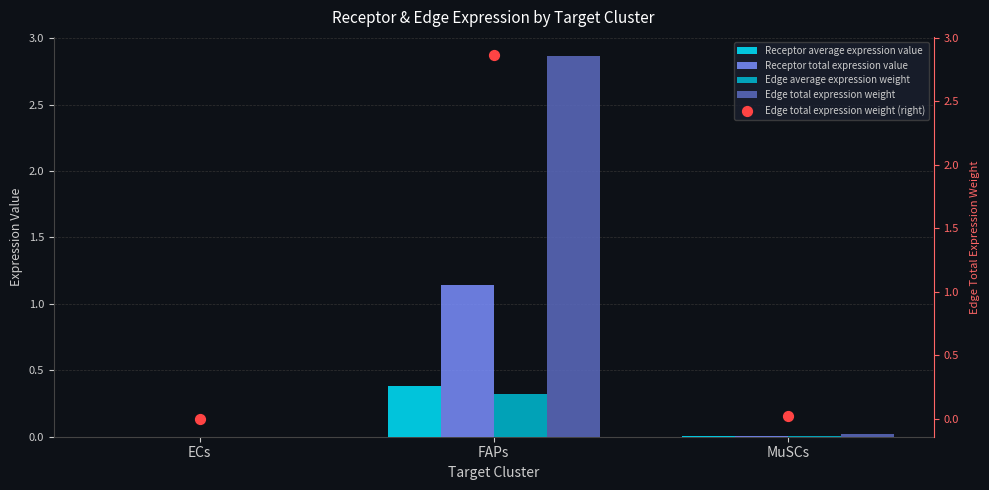

Which series has the largest total across all categories?

Edge total expression weight